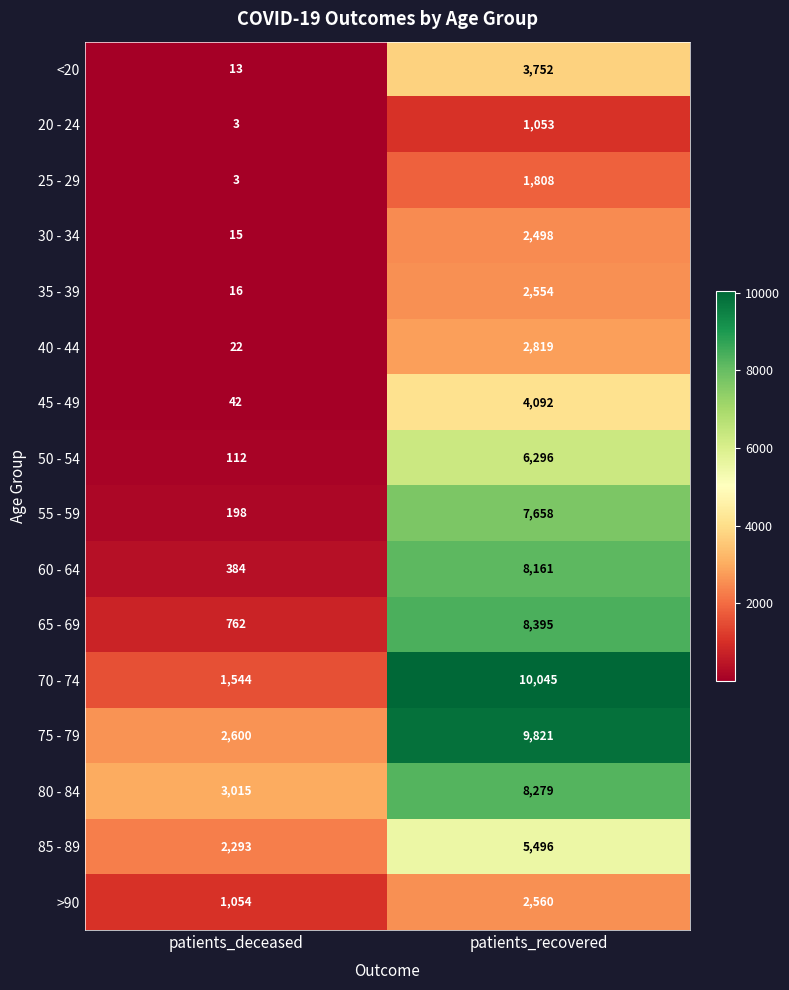

What is the difference between the highest and lowest values at patients_deceased?

3012